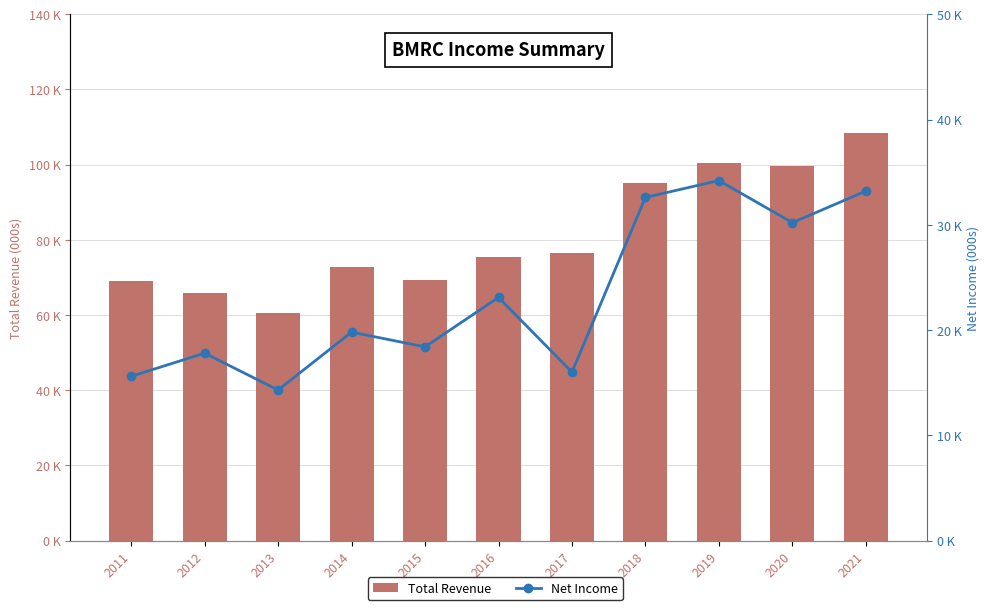

Is it true that Net Income equals 4489 at 2015?

False